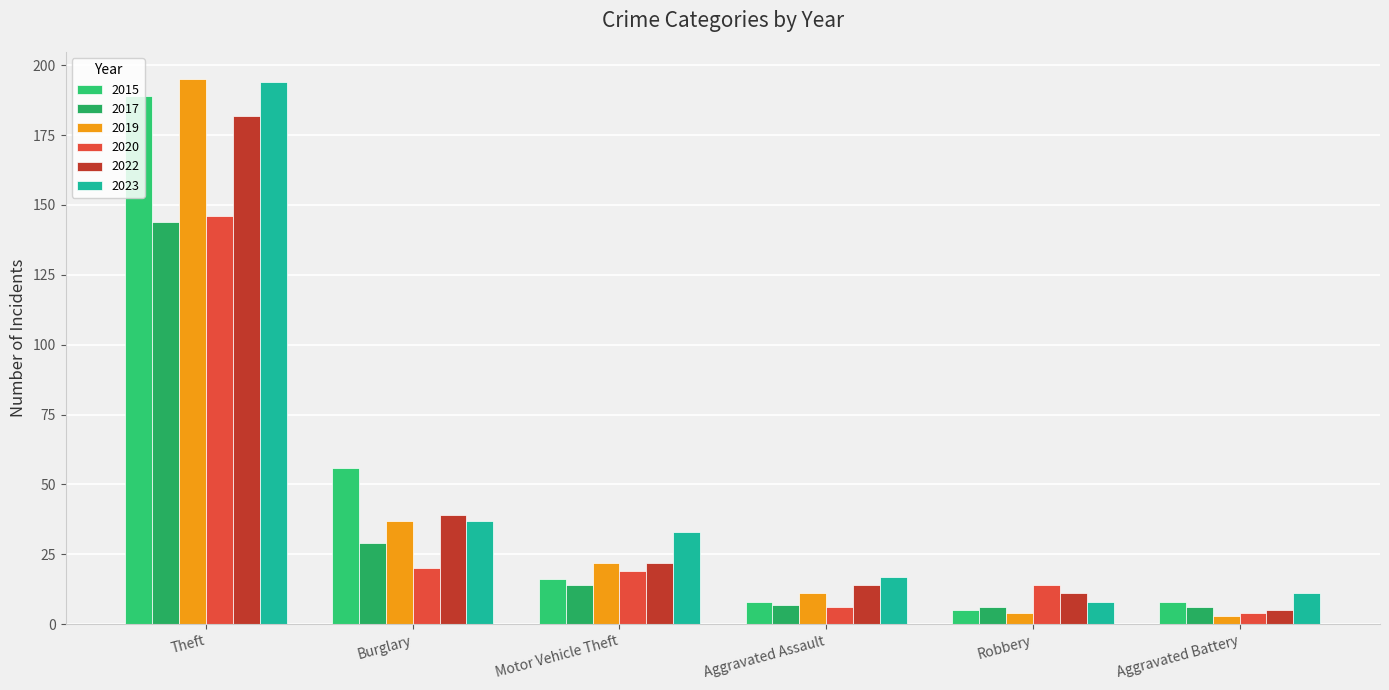

What are all the series names shown in the legend?

2015, 2017, 2019, 2020, 2022, 2023